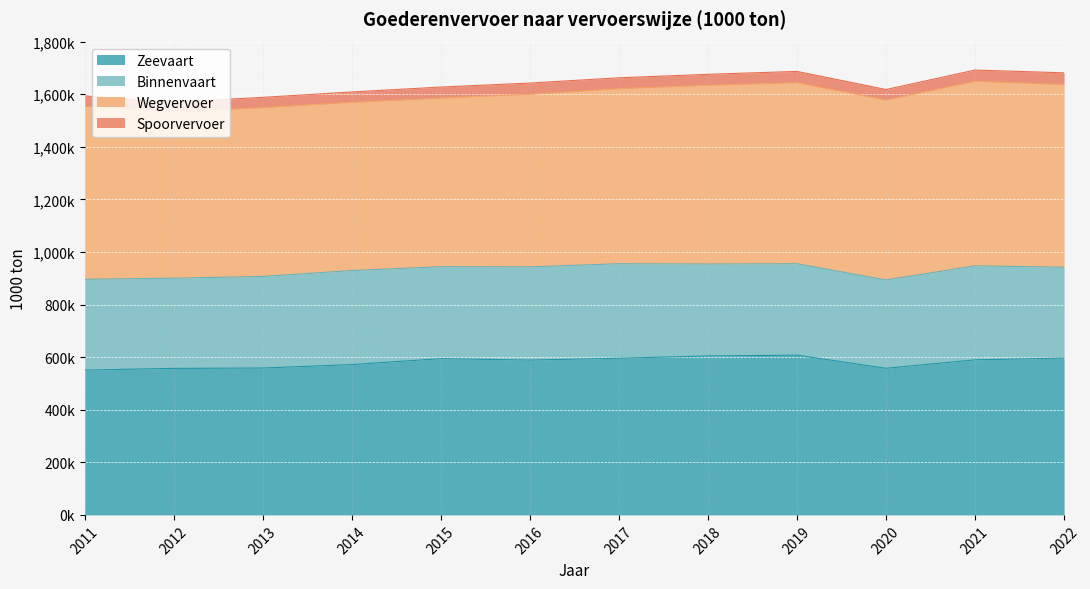

Rank the series at 2015 from lowest to highest value.

Spoorvervoer, Binnenvaart, Zeevaart, Wegvervoer